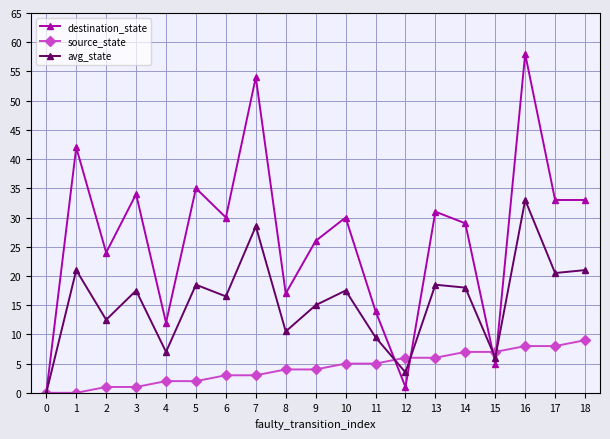

Reading left to right, transcribe all the data shown in this chart.

destination_state: 0.0	42.0	24.0	34.0	12.0	35.0	30.0	54.0	17.0	26.0	30.0	14.0	1.0	31.0	29.0	5.0	58.0	33.0	33.0
source_state: 0.0	0.0	1.0	1.0	2.0	2.0	3.0	3.0	4.0	4.0	5.0	5.0	6.0	6.0	7.0	7.0	8.0	8.0	9.0
avg_state: 0.0	21.0	12.5	17.5	7.0	18.5	16.5	28.5	10.5	15.0	17.5	9.5	3.5	18.5	18.0	6.0	33.0	20.5	21.0